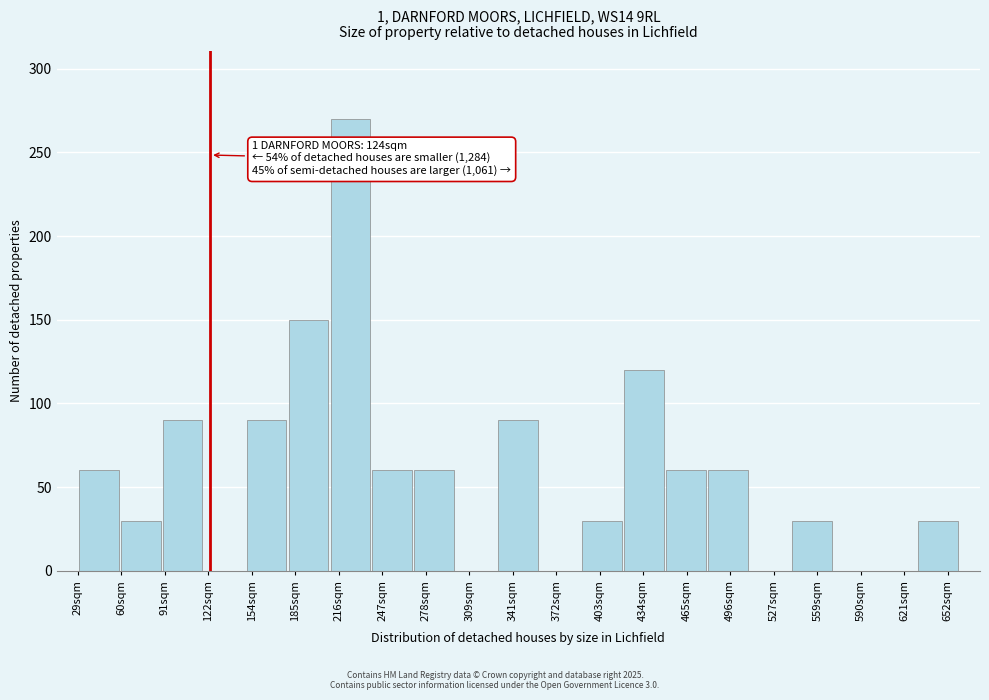

Over which range of the x-axis is the bar tallest?

210 to 240